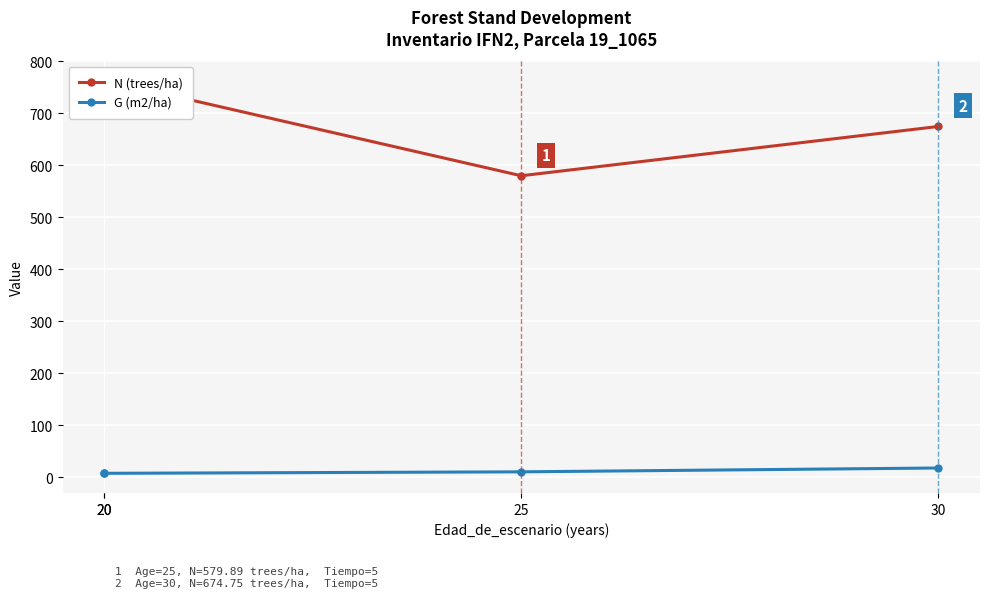

Which series changed the most between 25 and 30?

N (trees/ha)